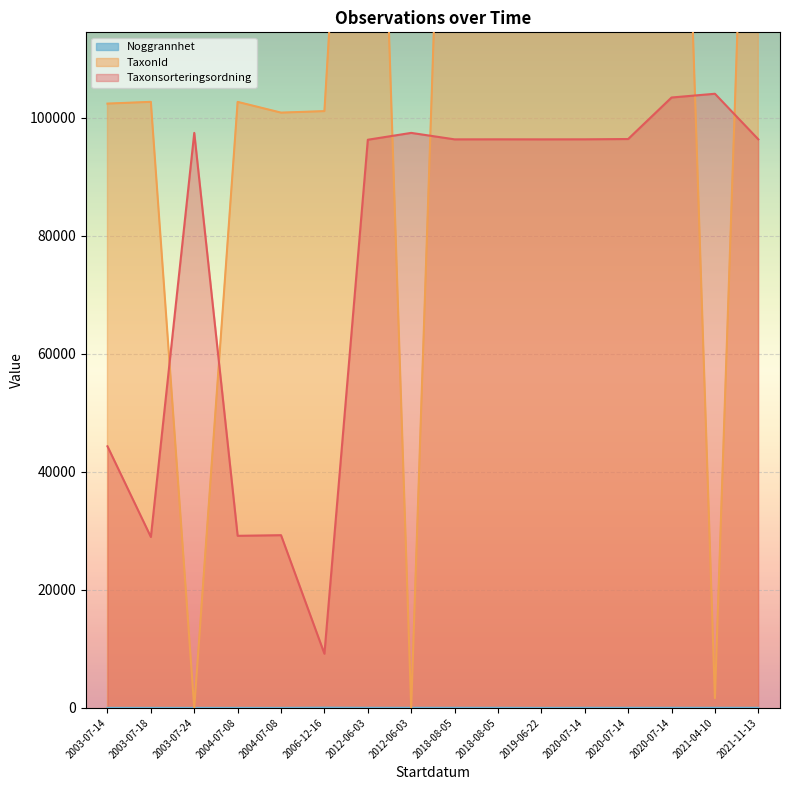

Where does the Taxonsorteringsordning series first go above 96319?

2003-07-24